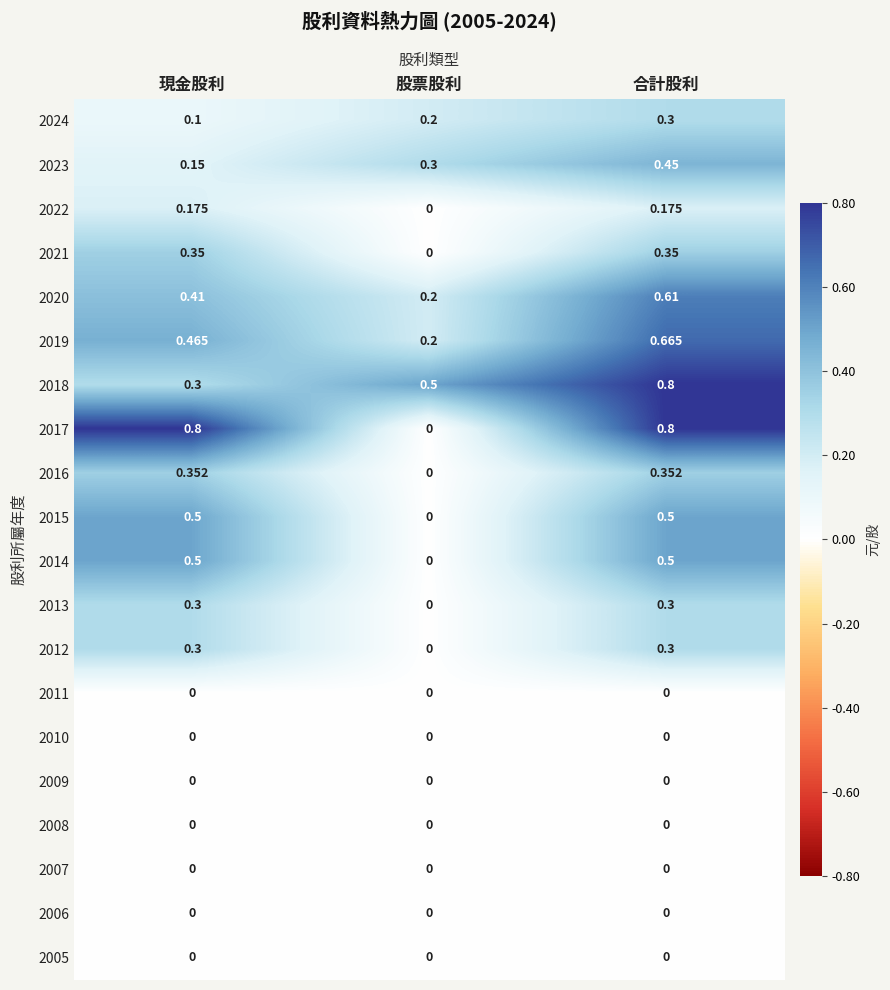

At which category is the sum across all series the highest?

合計股利